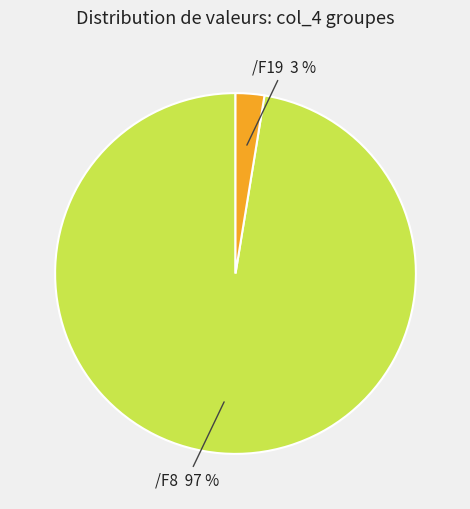

To the nearest percent, what is the average slice percentage?

50%